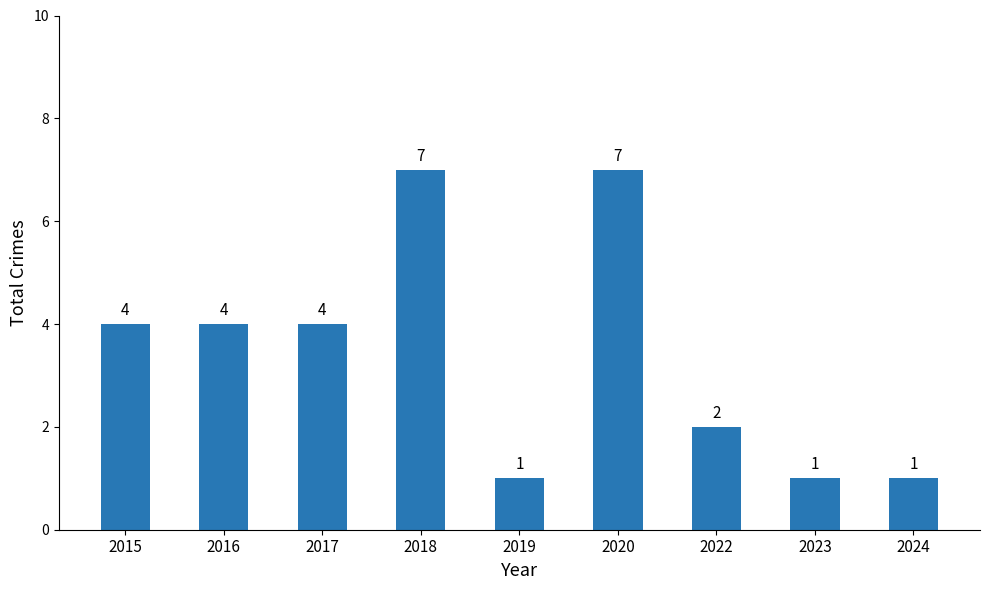

What is the value of the 2nd bar from the left?

4